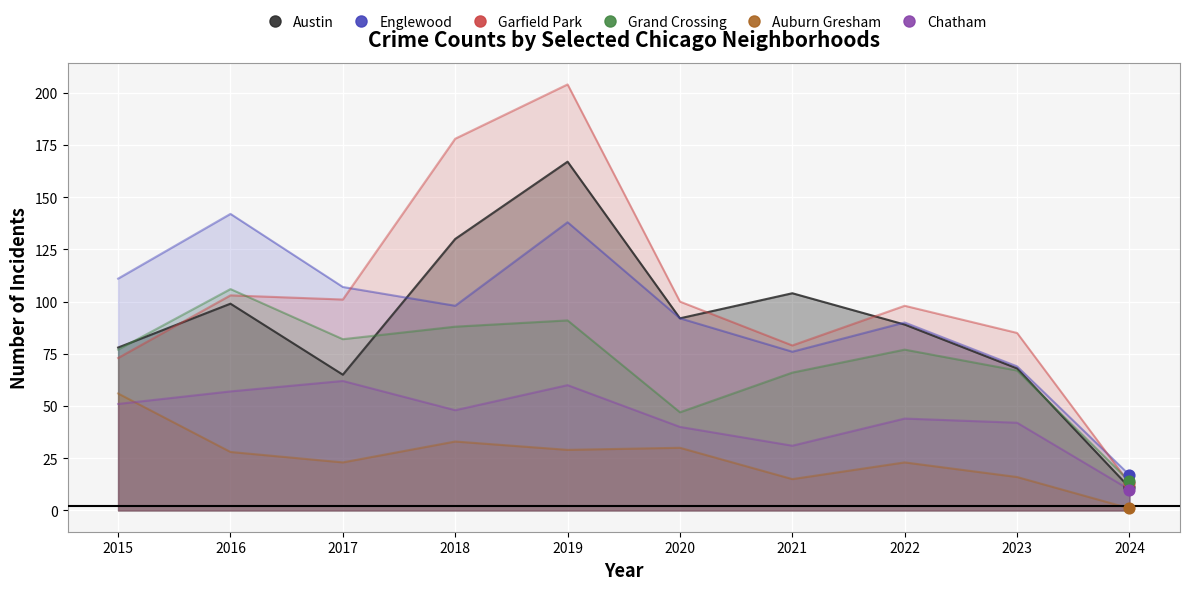

Is the value of Auburn Gresham at 2017 greater than the value of Chatham at 2018?

No